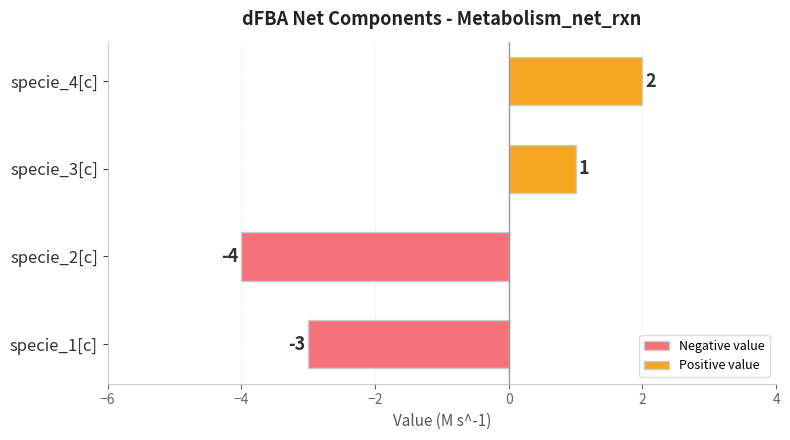

What is the sum of the values at specie_2[c] and specie_1[c]?

-7